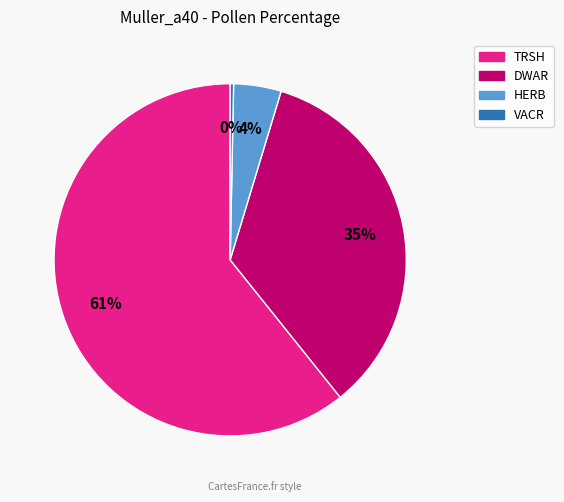

Is there a majority slice in this chart?

Yes